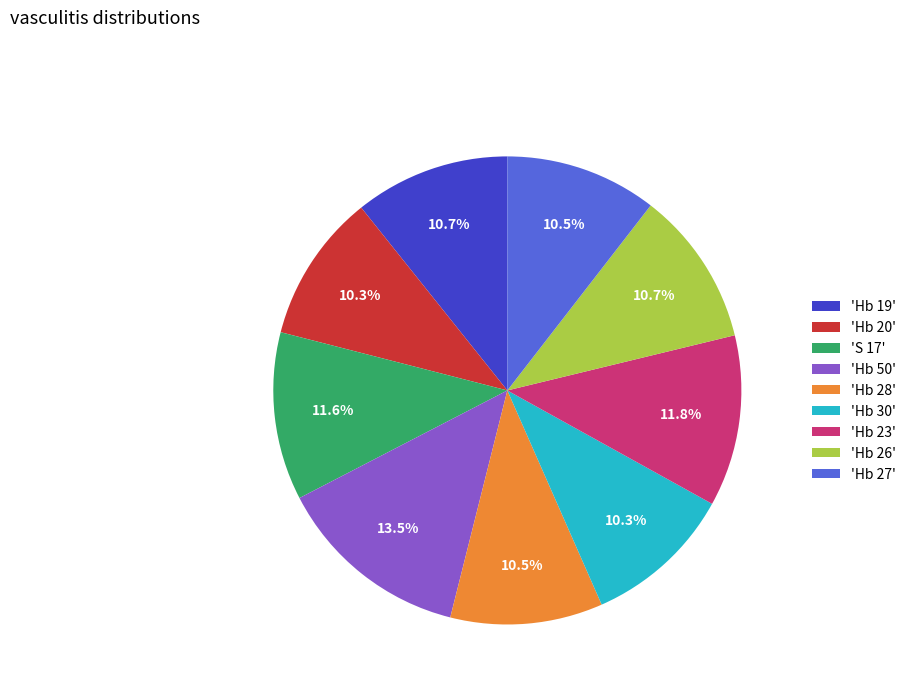

Which category has the biggest portion of the pie?

'Hb 50'